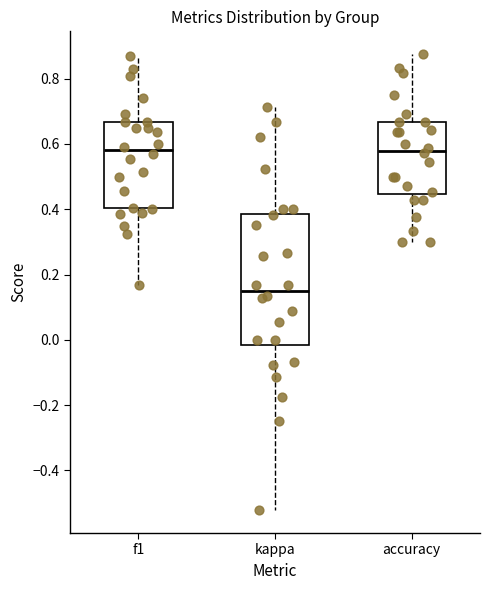

Reading left to right, read every box against the y-axis: the position of its median line, the range the box covers, and the ends of its whiskers. The values are not printed on the chart, so give them approximately, as read against the axis.

f1: median 0.58, box 0.40 to 0.66, whiskers 0.16 to 0.86
kappa: median 0.16, box -0.02 to 0.38, whiskers -0.52 to 0.72
accuracy: median 0.58, box 0.44 to 0.66, whiskers 0.30 to 0.88